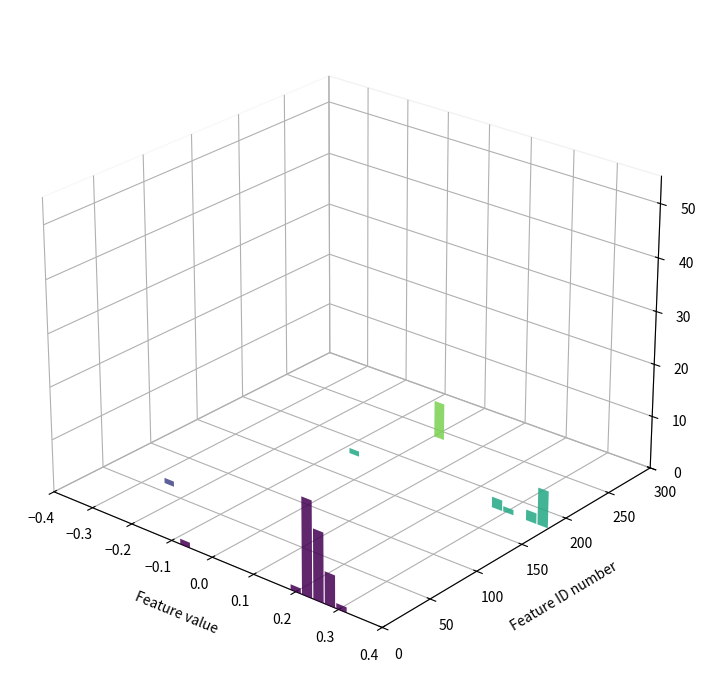

At how many categories does at least one series exceed -4?

40